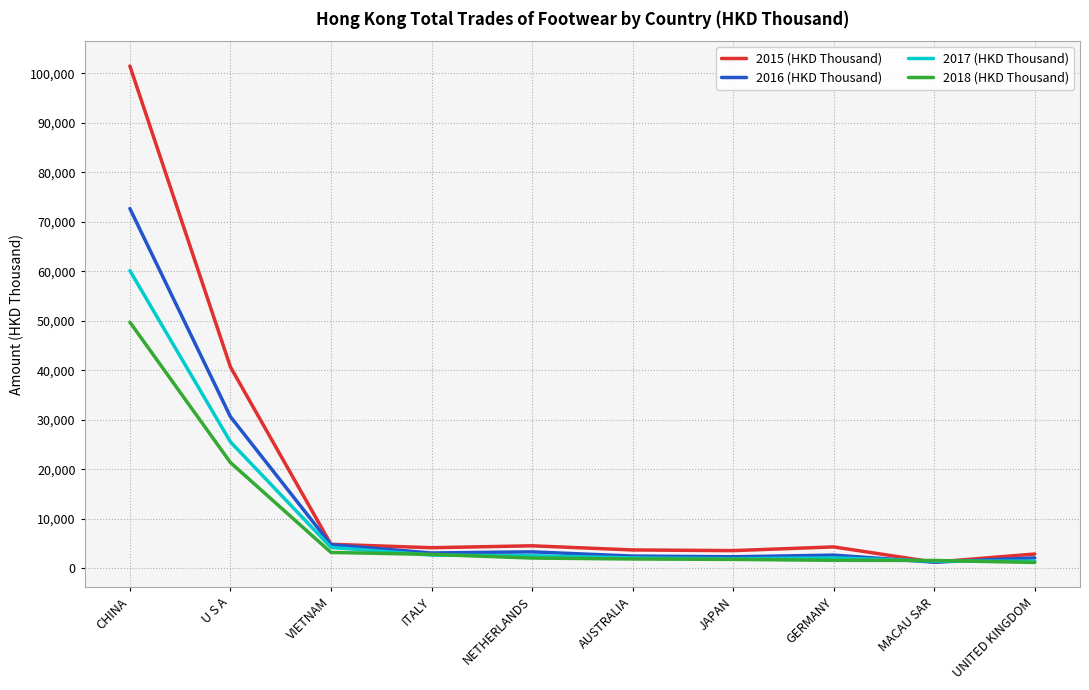

Rank the series by their maximum value, from highest to lowest.

2015 (HKD Thousand), 2016 (HKD Thousand), 2017 (HKD Thousand), 2018 (HKD Thousand)